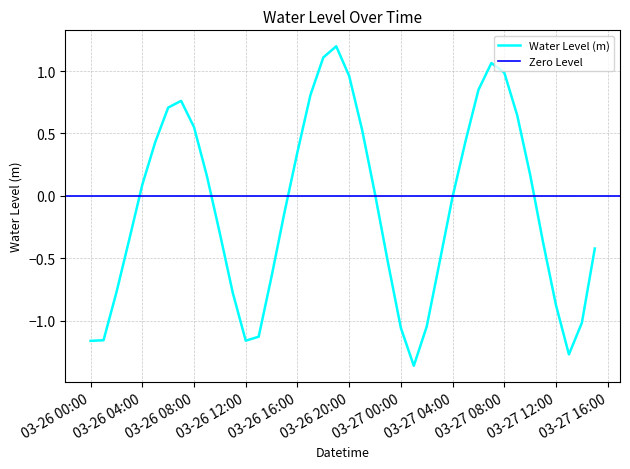

True or false: there are more than 1 points higher than both neighbors.

True